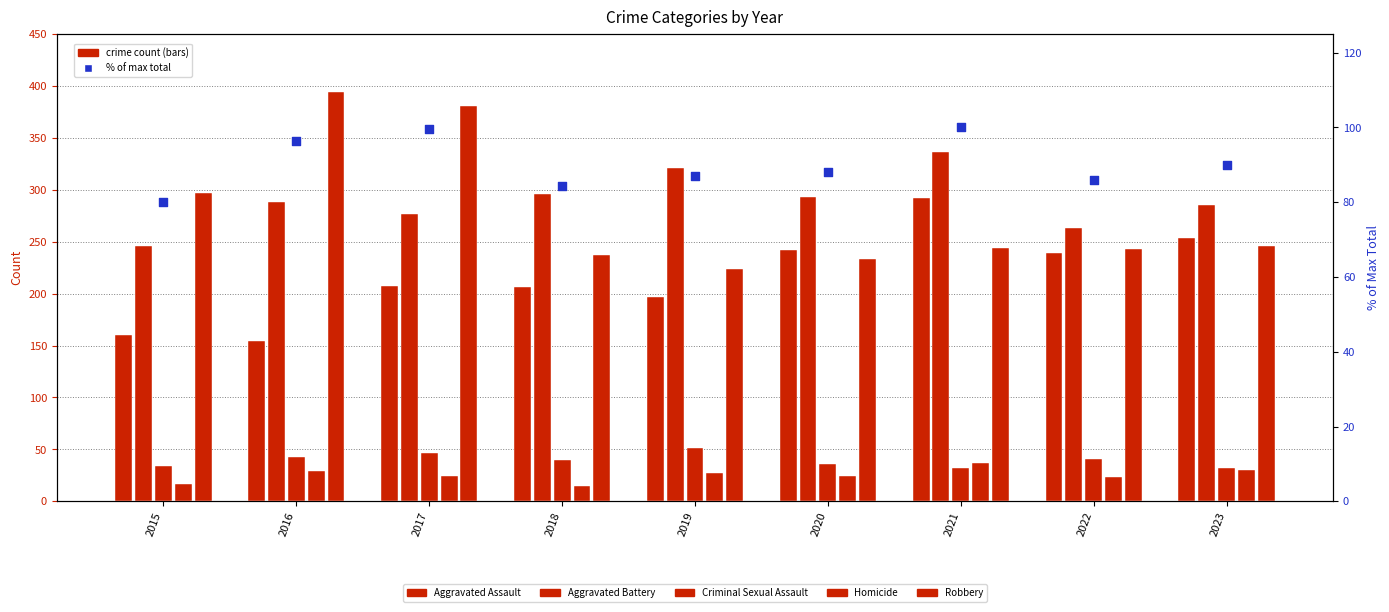

At how many categories does at least one series exceed 258?

9